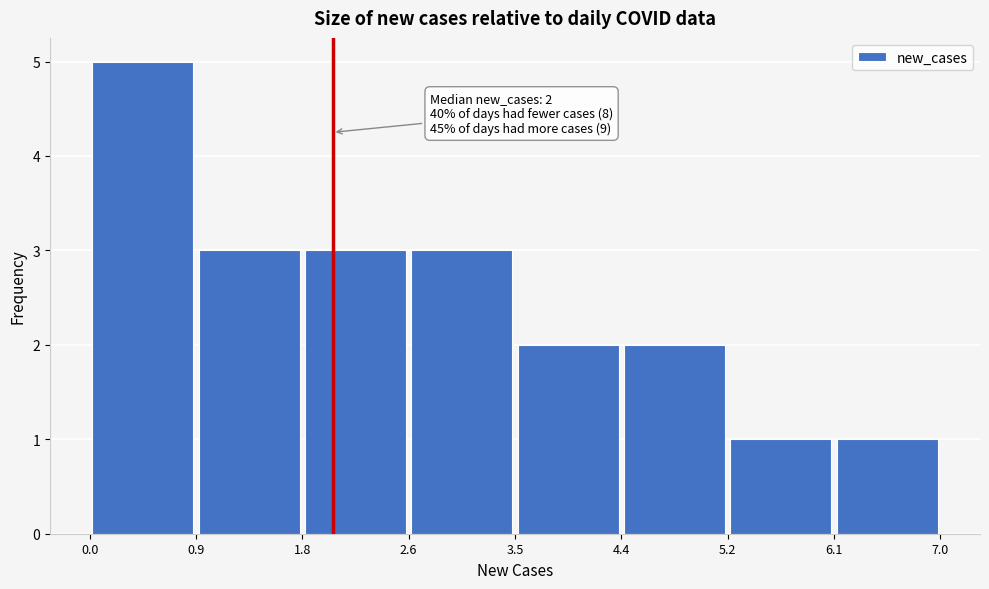

Which range on the x-axis has the tallest bar?

0.0 to 0.9